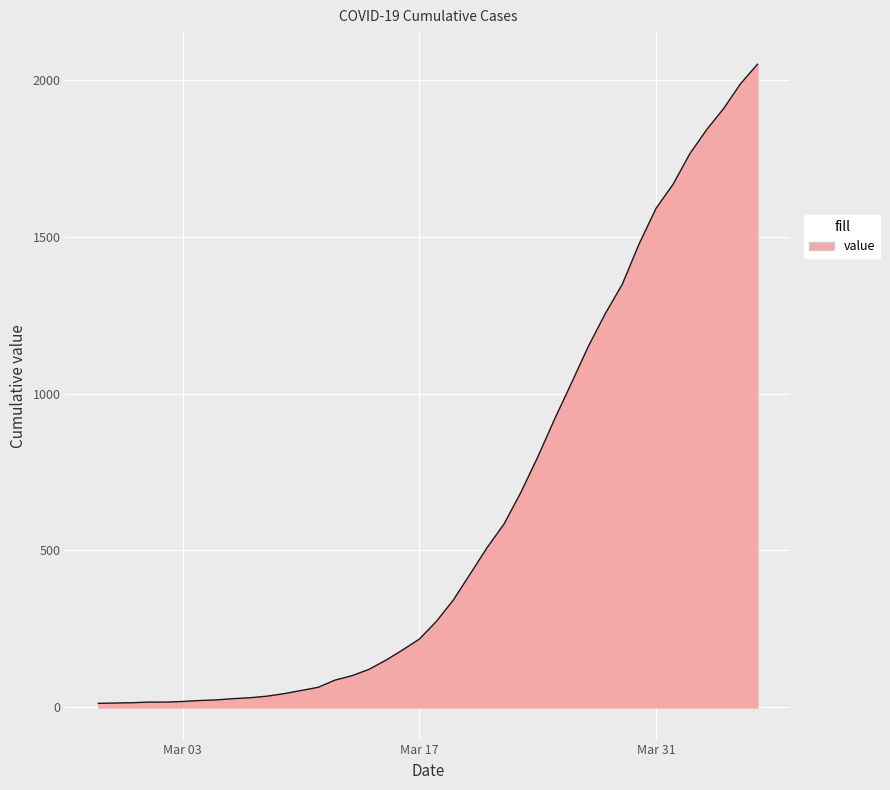

What is the greatest value displayed?

2049